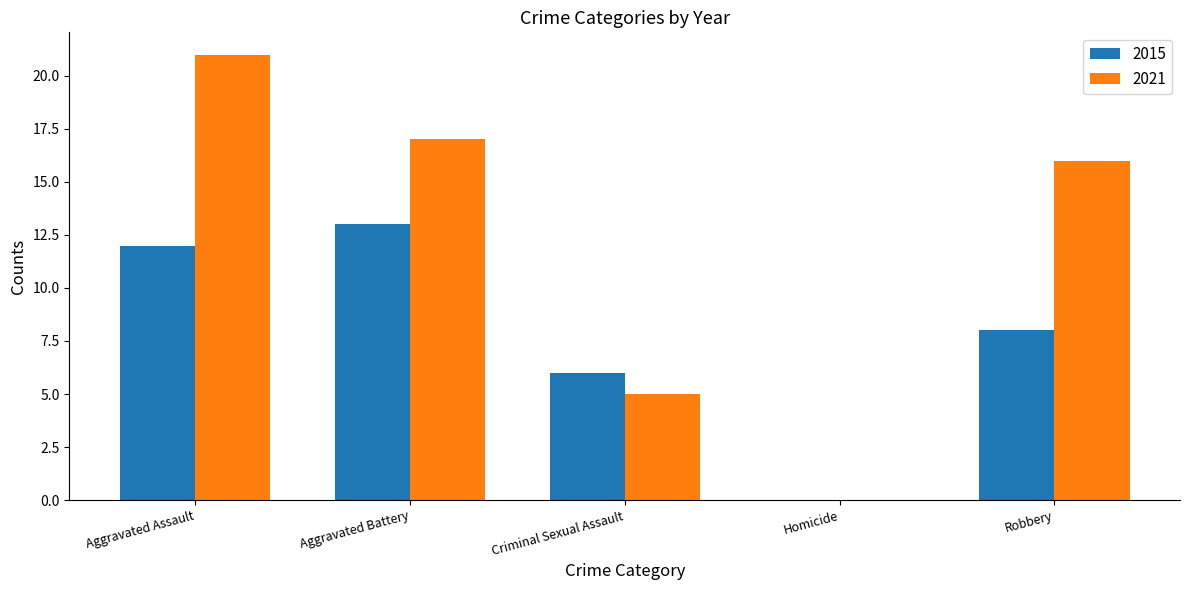

What is the greatest value displayed?

21